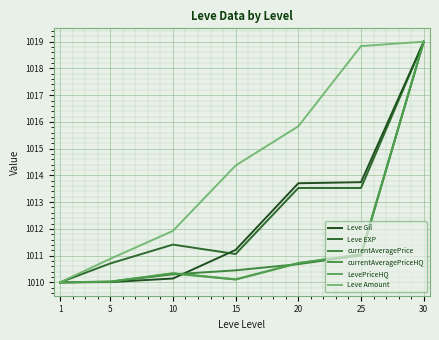

Which series has the widest spread of values?

Leve Gil